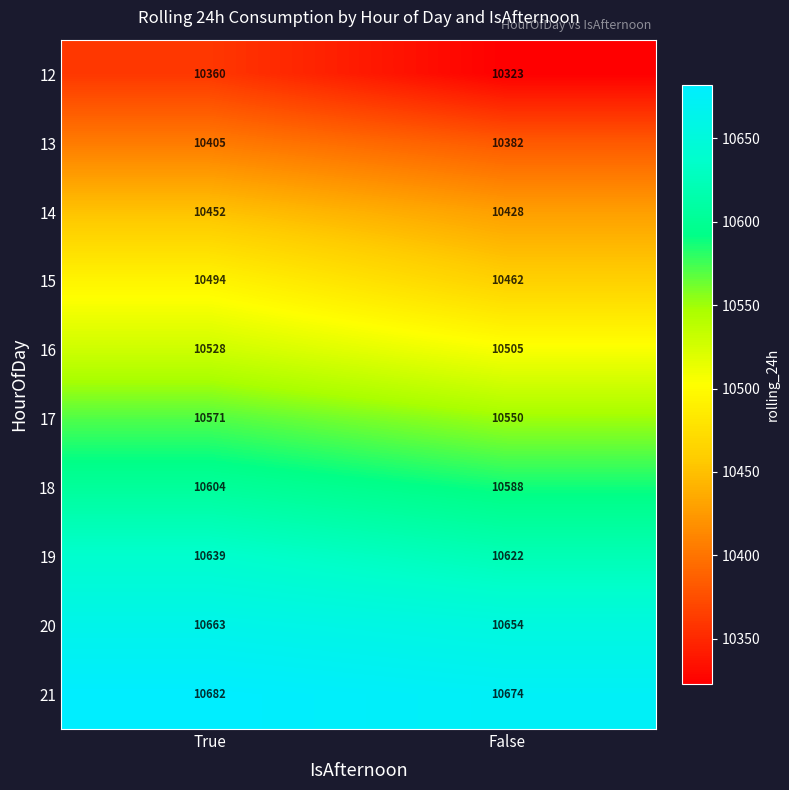

What is the smallest value displayed?

10323